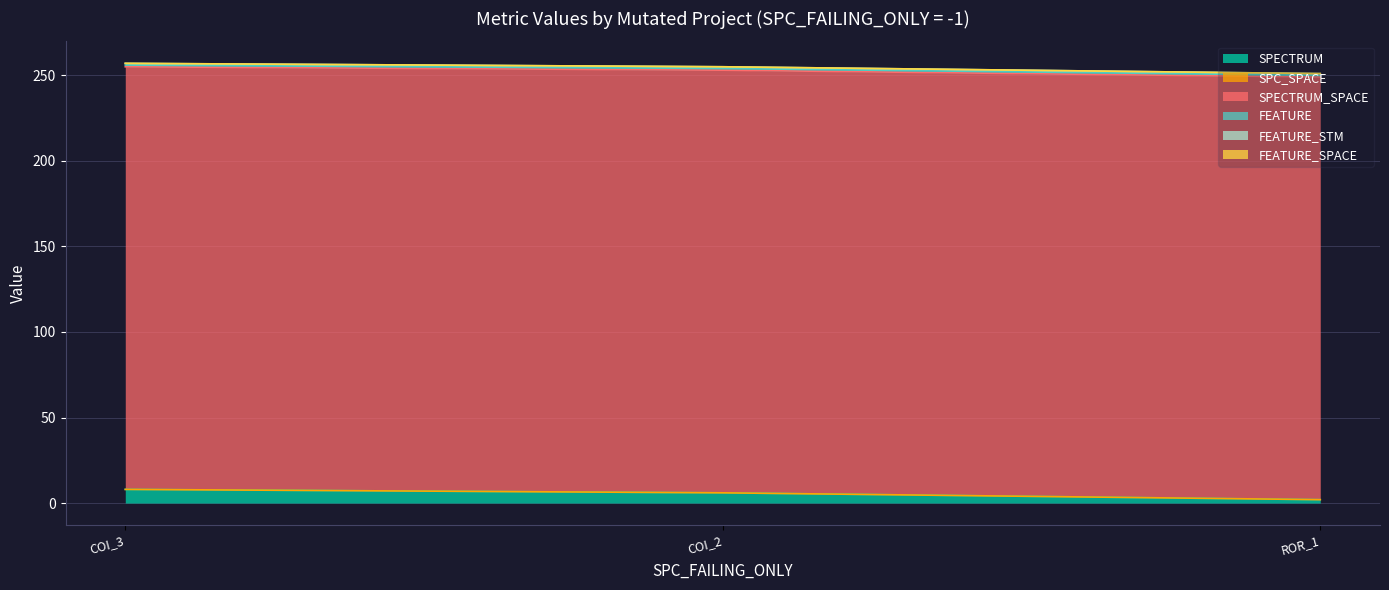

Reading left to right, extract all data points from this chart.

SPECTRUM: 8	6	2
SPC_SPACE: 0	0	0
SPECTRUM_SPACE: 247	247	247
FEATURE: 1	1	1
FEATURE_STM: 1	1	1
FEATURE_SPACE: 0	0	0